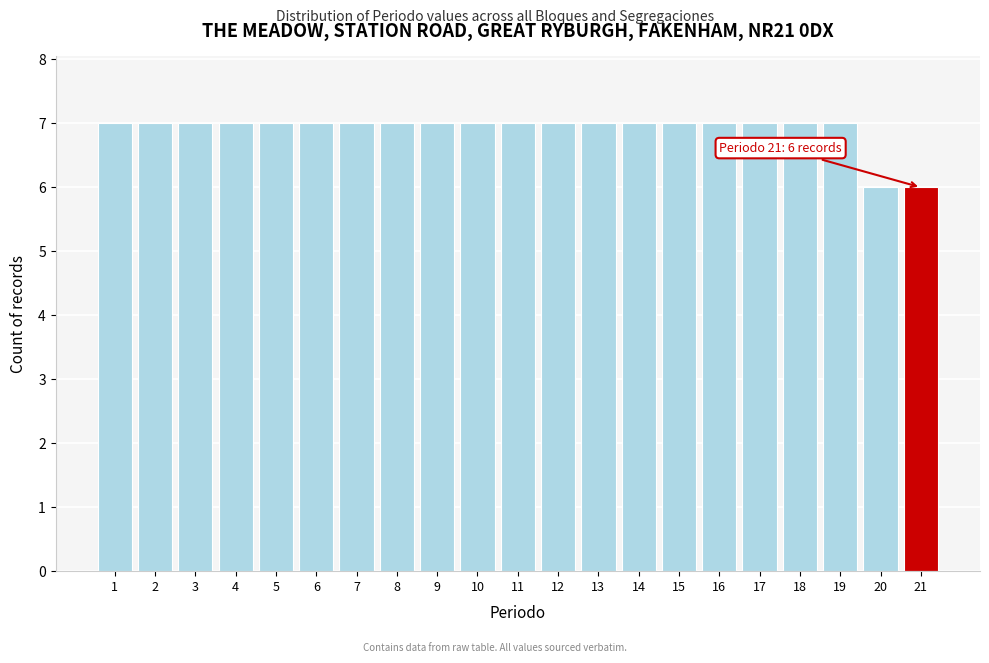

Reading right to left, list all the values displayed in this chart.

21=6	20=6	19=7	18=7	17=7	16=7	15=7	14=7	13=7	12=7	11=7	10=7	9=7	8=7	7=7	6=7	5=7	4=7	3=7	2=7	1=7